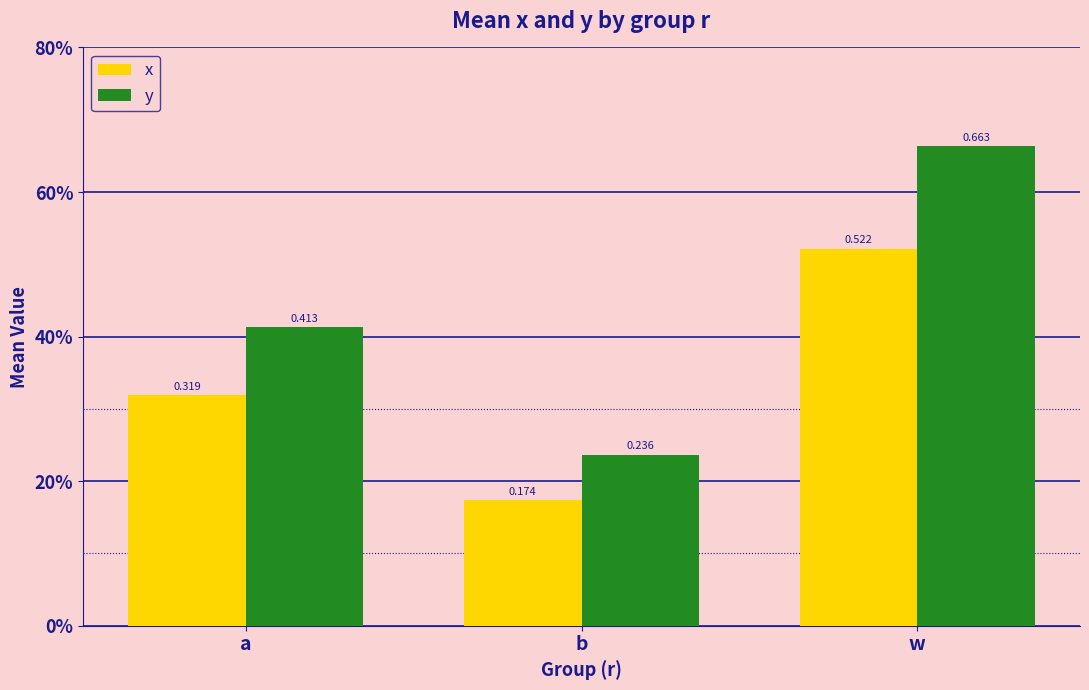

What is the value of the x bar at the 3rd from the left?

0.5